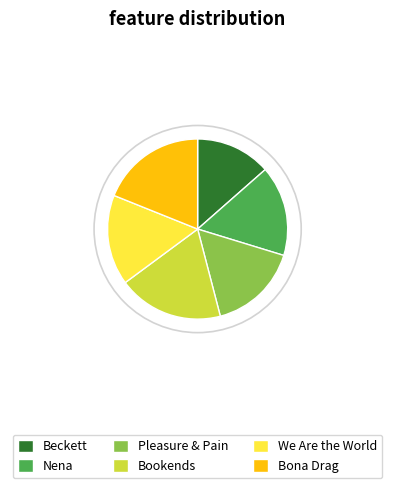

How many segments does this pie chart have?

6